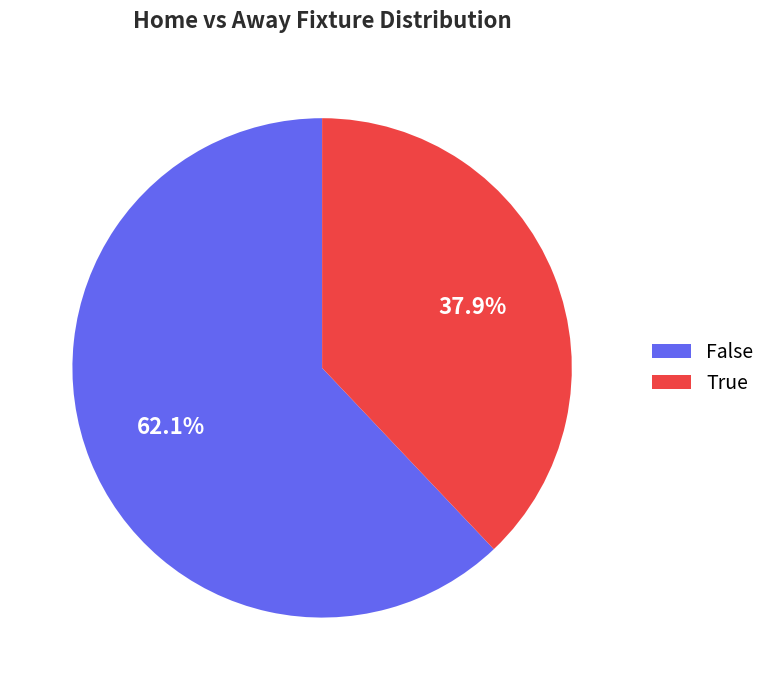

Which has a higher value, False or True?

False